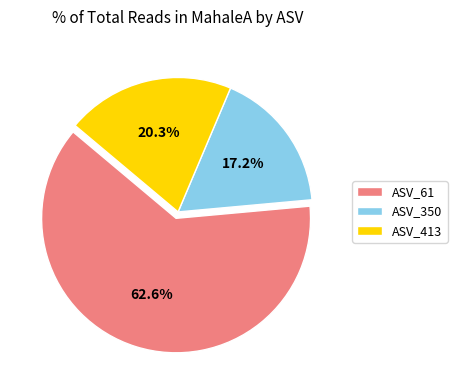

What portion of the pie excludes ASV_350?

82.8%